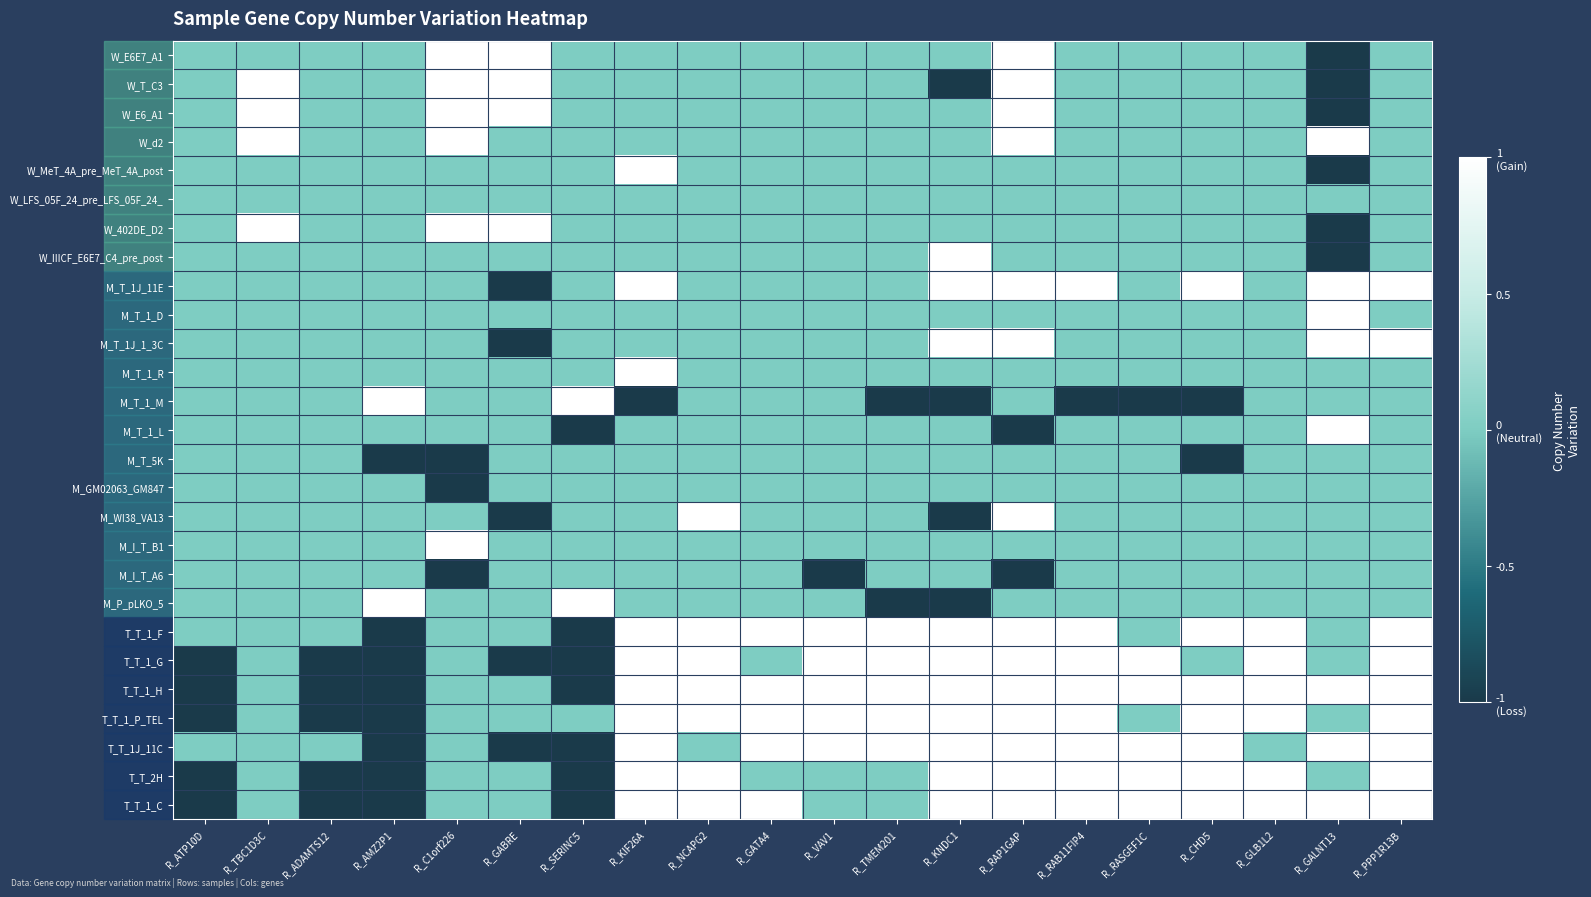

Reading right to left, what are all the values shown in this chart?

W_E6E7_A1: R_PPP1R13B=0	R_GALNT13=-1	R_GLB1L2=0	R_CHD5=0	R_RASGEF1C=0	R_RAB11FIP4=0	R_RAP1GAP=1	R_KNDC1=0	R_TMEM201=0	R_VAV1=0	R_GATA4=0	R_NCAPG2=0	R_KIF26A=0	R_SERINC5=0	R_GABRE=1	R_C1orf226=1	R_AMZ2P1=0	R_ADAMTS12=0	R_TBC1D3C=0	R_ATP10D=0
W_T_C3: R_PPP1R13B=0	R_GALNT13=-1	R_GLB1L2=0	R_CHD5=0	R_RASGEF1C=0	R_RAB11FIP4=0	R_RAP1GAP=1	R_KNDC1=-1	R_TMEM201=0	R_VAV1=0	R_GATA4=0	R_NCAPG2=0	R_KIF26A=0	R_SERINC5=0	R_GABRE=1	R_C1orf226=1	R_AMZ2P1=0	R_ADAMTS12=0	R_TBC1D3C=1	R_ATP10D=0
W_E6_A1: R_PPP1R13B=0	R_GALNT13=-1	R_GLB1L2=0	R_CHD5=0	R_RASGEF1C=0	R_RAB11FIP4=0	R_RAP1GAP=1	R_KNDC1=0	R_TMEM201=0	R_VAV1=0	R_GATA4=0	R_NCAPG2=0	R_KIF26A=0	R_SERINC5=0	R_GABRE=1	R_C1orf226=1	R_AMZ2P1=0	R_ADAMTS12=0	R_TBC1D3C=1	R_ATP10D=0
W_d2: R_PPP1R13B=0	R_GALNT13=1	R_GLB1L2=0	R_CHD5=0	R_RASGEF1C=0	R_RAB11FIP4=0	R_RAP1GAP=1	R_KNDC1=0	R_TMEM201=0	R_VAV1=0	R_GATA4=0	R_NCAPG2=0	R_KIF26A=0	R_SERINC5=0	R_GABRE=0	R_C1orf226=1	R_AMZ2P1=0	R_ADAMTS12=0	R_TBC1D3C=1	R_ATP10D=0
W_MeT_4A_pre_MeT_4A_post: R_PPP1R13B=0	R_GALNT13=-1	R_GLB1L2=0	R_CHD5=0	R_RASGEF1C=0	R_RAB11FIP4=0	R_RAP1GAP=0	R_KNDC1=0	R_TMEM201=0	R_VAV1=0	R_GATA4=0	R_NCAPG2=0	R_KIF26A=1	R_SERINC5=0	R_GABRE=0	R_C1orf226=0	R_AMZ2P1=0	R_ADAMTS12=0	R_TBC1D3C=0	R_ATP10D=0
W_LFS_05F_24_pre_LFS_05F_24_: R_PPP1R13B=0	R_GALNT13=0	R_GLB1L2=0	R_CHD5=0	R_RASGEF1C=0	R_RAB11FIP4=0	R_RAP1GAP=0	R_KNDC1=0	R_TMEM201=0	R_VAV1=0	R_GATA4=0	R_NCAPG2=0	R_KIF26A=0	R_SERINC5=0	R_GABRE=0	R_C1orf226=0	R_AMZ2P1=0	R_ADAMTS12=0	R_TBC1D3C=0	R_ATP10D=0
W_402DE_D2: R_PPP1R13B=0	R_GALNT13=-1	R_GLB1L2=0	R_CHD5=0	R_RASGEF1C=0	R_RAB11FIP4=0	R_RAP1GAP=0	R_KNDC1=0	R_TMEM201=0	R_VAV1=0	R_GATA4=0	R_NCAPG2=0	R_KIF26A=0	R_SERINC5=0	R_GABRE=1	R_C1orf226=1	R_AMZ2P1=0	R_ADAMTS12=0	R_TBC1D3C=1	R_ATP10D=0
W_IIICF_E6E7_C4_pre_post: R_PPP1R13B=0	R_GALNT13=-1	R_GLB1L2=0	R_CHD5=0	R_RASGEF1C=0	R_RAB11FIP4=0	R_RAP1GAP=0	R_KNDC1=1	R_TMEM201=0	R_VAV1=0	R_GATA4=0	R_NCAPG2=0	R_KIF26A=0	R_SERINC5=0	R_GABRE=0	R_C1orf226=0	R_AMZ2P1=0	R_ADAMTS12=0	R_TBC1D3C=0	R_ATP10D=0
M_T_1J_11E: R_PPP1R13B=1	R_GALNT13=1	R_GLB1L2=0	R_CHD5=1	R_RASGEF1C=0	R_RAB11FIP4=1	R_RAP1GAP=1	R_KNDC1=1	R_TMEM201=0	R_VAV1=0	R_GATA4=0	R_NCAPG2=0	R_KIF26A=1	R_SERINC5=0	R_GABRE=-1	R_C1orf226=0	R_AMZ2P1=0	R_ADAMTS12=0	R_TBC1D3C=0	R_ATP10D=0
M_T_1_D: R_PPP1R13B=0	R_GALNT13=1	R_GLB1L2=0	R_CHD5=0	R_RASGEF1C=0	R_RAB11FIP4=0	R_RAP1GAP=0	R_KNDC1=0	R_TMEM201=0	R_VAV1=0	R_GATA4=0	R_NCAPG2=0	R_KIF26A=0	R_SERINC5=0	R_GABRE=0	R_C1orf226=0	R_AMZ2P1=0	R_ADAMTS12=0	R_TBC1D3C=0	R_ATP10D=0
M_T_1J_1_3C: R_PPP1R13B=1	R_GALNT13=1	R_GLB1L2=0	R_CHD5=0	R_RASGEF1C=0	R_RAB11FIP4=0	R_RAP1GAP=1	R_KNDC1=1	R_TMEM201=0	R_VAV1=0	R_GATA4=0	R_NCAPG2=0	R_KIF26A=0	R_SERINC5=0	R_GABRE=-1	R_C1orf226=0	R_AMZ2P1=0	R_ADAMTS12=0	R_TBC1D3C=0	R_ATP10D=0
M_T_1_R: R_PPP1R13B=0	R_GALNT13=0	R_GLB1L2=0	R_CHD5=0	R_RASGEF1C=0	R_RAB11FIP4=0	R_RAP1GAP=0	R_KNDC1=0	R_TMEM201=0	R_VAV1=0	R_GATA4=0	R_NCAPG2=0	R_KIF26A=1	R_SERINC5=0	R_GABRE=0	R_C1orf226=0	R_AMZ2P1=0	R_ADAMTS12=0	R_TBC1D3C=0	R_ATP10D=0
M_T_1_M: R_PPP1R13B=0	R_GALNT13=0	R_GLB1L2=0	R_CHD5=-1	R_RASGEF1C=-1	R_RAB11FIP4=-1	R_RAP1GAP=0	R_KNDC1=-1	R_TMEM201=-1	R_VAV1=0	R_GATA4=0	R_NCAPG2=0	R_KIF26A=-1	R_SERINC5=1	R_GABRE=0	R_C1orf226=0	R_AMZ2P1=1	R_ADAMTS12=0	R_TBC1D3C=0	R_ATP10D=0
M_T_1_L: R_PPP1R13B=0	R_GALNT13=1	R_GLB1L2=0	R_CHD5=0	R_RASGEF1C=0	R_RAB11FIP4=0	R_RAP1GAP=-1	R_KNDC1=0	R_TMEM201=0	R_VAV1=0	R_GATA4=0	R_NCAPG2=0	R_KIF26A=0	R_SERINC5=-1	R_GABRE=0	R_C1orf226=0	R_AMZ2P1=0	R_ADAMTS12=0	R_TBC1D3C=0	R_ATP10D=0
M_T_5K: R_PPP1R13B=0	R_GALNT13=0	R_GLB1L2=0	R_CHD5=-1	R_RASGEF1C=0	R_RAB11FIP4=0	R_RAP1GAP=0	R_KNDC1=0	R_TMEM201=0	R_VAV1=0	R_GATA4=0	R_NCAPG2=0	R_KIF26A=0	R_SERINC5=0	R_GABRE=0	R_C1orf226=-1	R_AMZ2P1=-1	R_ADAMTS12=0	R_TBC1D3C=0	R_ATP10D=0
M_GM02063_GM847: R_PPP1R13B=0	R_GALNT13=0	R_GLB1L2=0	R_CHD5=0	R_RASGEF1C=0	R_RAB11FIP4=0	R_RAP1GAP=0	R_KNDC1=0	R_TMEM201=0	R_VAV1=0	R_GATA4=0	R_NCAPG2=0	R_KIF26A=0	R_SERINC5=0	R_GABRE=0	R_C1orf226=-1	R_AMZ2P1=0	R_ADAMTS12=0	R_TBC1D3C=0	R_ATP10D=0
M_WI38_VA13: R_PPP1R13B=0	R_GALNT13=0	R_GLB1L2=0	R_CHD5=0	R_RASGEF1C=0	R_RAB11FIP4=0	R_RAP1GAP=1	R_KNDC1=-1	R_TMEM201=0	R_VAV1=0	R_GATA4=0	R_NCAPG2=1	R_KIF26A=0	R_SERINC5=0	R_GABRE=-1	R_C1orf226=0	R_AMZ2P1=0	R_ADAMTS12=0	R_TBC1D3C=0	R_ATP10D=0
M_I_T_B1: R_PPP1R13B=0	R_GALNT13=0	R_GLB1L2=0	R_CHD5=0	R_RASGEF1C=0	R_RAB11FIP4=0	R_RAP1GAP=0	R_KNDC1=0	R_TMEM201=0	R_VAV1=0	R_GATA4=0	R_NCAPG2=0	R_KIF26A=0	R_SERINC5=0	R_GABRE=0	R_C1orf226=1	R_AMZ2P1=0	R_ADAMTS12=0	R_TBC1D3C=0	R_ATP10D=0
M_I_T_A6: R_PPP1R13B=0	R_GALNT13=0	R_GLB1L2=0	R_CHD5=0	R_RASGEF1C=0	R_RAB11FIP4=0	R_RAP1GAP=-1	R_KNDC1=0	R_TMEM201=0	R_VAV1=-1	R_GATA4=0	R_NCAPG2=0	R_KIF26A=0	R_SERINC5=0	R_GABRE=0	R_C1orf226=-1	R_AMZ2P1=0	R_ADAMTS12=0	R_TBC1D3C=0	R_ATP10D=0
M_P_pLKO_5: R_PPP1R13B=0	R_GALNT13=0	R_GLB1L2=0	R_CHD5=0	R_RASGEF1C=0	R_RAB11FIP4=0	R_RAP1GAP=0	R_KNDC1=-1	R_TMEM201=-1	R_VAV1=0	R_GATA4=0	R_NCAPG2=0	R_KIF26A=0	R_SERINC5=1	R_GABRE=0	R_C1orf226=0	R_AMZ2P1=1	R_ADAMTS12=0	R_TBC1D3C=0	R_ATP10D=0
T_T_1_F: R_PPP1R13B=1	R_GALNT13=0	R_GLB1L2=1	R_CHD5=1	R_RASGEF1C=0	R_RAB11FIP4=1	R_RAP1GAP=1	R_KNDC1=1	R_TMEM201=1	R_VAV1=1	R_GATA4=1	R_NCAPG2=1	R_KIF26A=1	R_SERINC5=-1	R_GABRE=0	R_C1orf226=0	R_AMZ2P1=-1	R_ADAMTS12=0	R_TBC1D3C=0	R_ATP10D=0
T_T_1_G: R_PPP1R13B=1	R_GALNT13=0	R_GLB1L2=1	R_CHD5=0	R_RASGEF1C=1	R_RAB11FIP4=1	R_RAP1GAP=1	R_KNDC1=1	R_TMEM201=1	R_VAV1=1	R_GATA4=0	R_NCAPG2=1	R_KIF26A=1	R_SERINC5=-1	R_GABRE=-1	R_C1orf226=0	R_AMZ2P1=-1	R_ADAMTS12=-1	R_TBC1D3C=0	R_ATP10D=-1
T_T_1_H: R_PPP1R13B=1	R_GALNT13=1	R_GLB1L2=1	R_CHD5=1	R_RASGEF1C=1	R_RAB11FIP4=1	R_RAP1GAP=1	R_KNDC1=1	R_TMEM201=1	R_VAV1=1	R_GATA4=1	R_NCAPG2=1	R_KIF26A=1	R_SERINC5=-1	R_GABRE=0	R_C1orf226=0	R_AMZ2P1=-1	R_ADAMTS12=-1	R_TBC1D3C=0	R_ATP10D=-1
T_T_1_P_TEL: R_PPP1R13B=1	R_GALNT13=0	R_GLB1L2=1	R_CHD5=1	R_RASGEF1C=0	R_RAB11FIP4=1	R_RAP1GAP=1	R_KNDC1=1	R_TMEM201=1	R_VAV1=1	R_GATA4=1	R_NCAPG2=1	R_KIF26A=1	R_SERINC5=0	R_GABRE=0	R_C1orf226=0	R_AMZ2P1=-1	R_ADAMTS12=-1	R_TBC1D3C=0	R_ATP10D=-1
T_T_1J_11C: R_PPP1R13B=1	R_GALNT13=1	R_GLB1L2=0	R_CHD5=1	R_RASGEF1C=1	R_RAB11FIP4=1	R_RAP1GAP=1	R_KNDC1=1	R_TMEM201=1	R_VAV1=1	R_GATA4=1	R_NCAPG2=0	R_KIF26A=1	R_SERINC5=-1	R_GABRE=-1	R_C1orf226=0	R_AMZ2P1=-1	R_ADAMTS12=0	R_TBC1D3C=0	R_ATP10D=0
T_T_2H: R_PPP1R13B=1	R_GALNT13=0	R_GLB1L2=1	R_CHD5=1	R_RASGEF1C=1	R_RAB11FIP4=1	R_RAP1GAP=1	R_KNDC1=1	R_TMEM201=0	R_VAV1=0	R_GATA4=0	R_NCAPG2=1	R_KIF26A=1	R_SERINC5=-1	R_GABRE=0	R_C1orf226=0	R_AMZ2P1=-1	R_ADAMTS12=-1	R_TBC1D3C=0	R_ATP10D=-1
T_T_1_C: R_PPP1R13B=1	R_GALNT13=1	R_GLB1L2=1	R_CHD5=1	R_RASGEF1C=1	R_RAB11FIP4=1	R_RAP1GAP=1	R_KNDC1=1	R_TMEM201=0	R_VAV1=0	R_GATA4=1	R_NCAPG2=1	R_KIF26A=1	R_SERINC5=-1	R_GABRE=0	R_C1orf226=0	R_AMZ2P1=-1	R_ADAMTS12=-1	R_TBC1D3C=0	R_ATP10D=-1